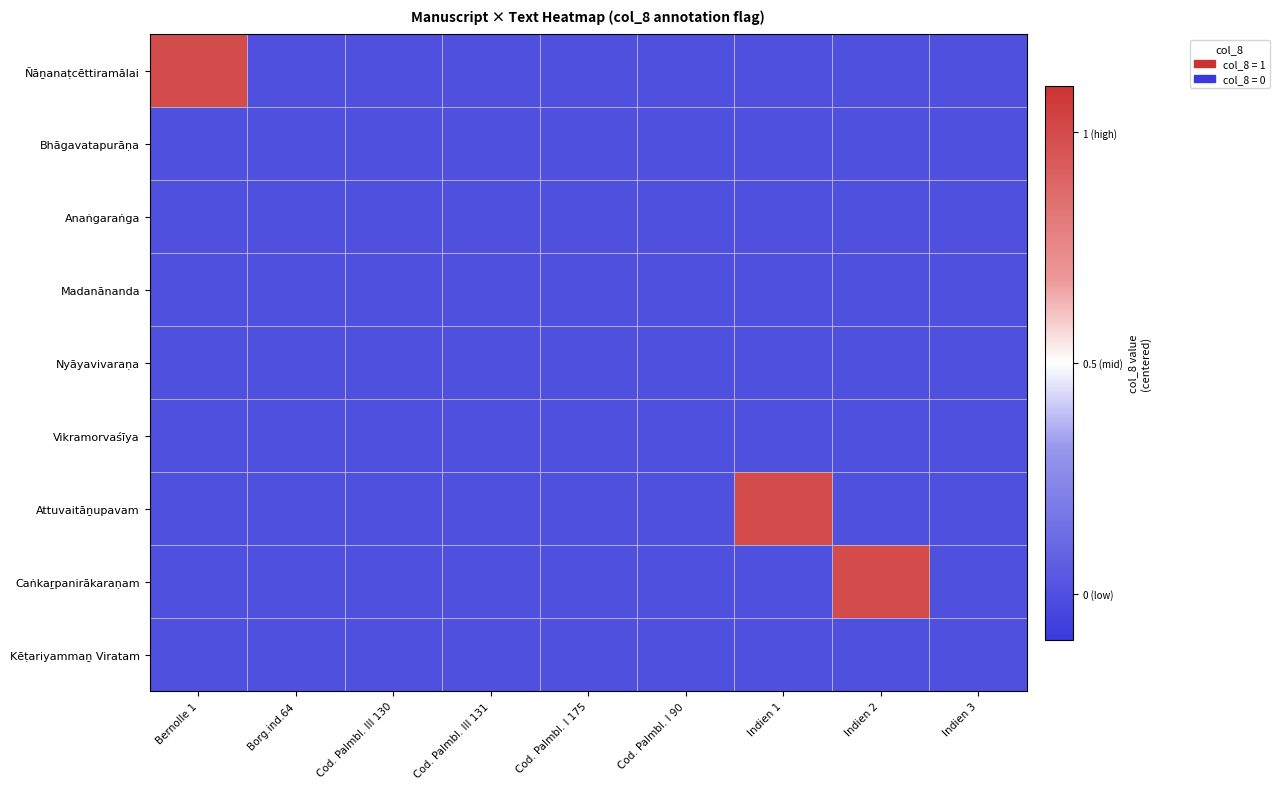

Count the number of data series in this chart.

9